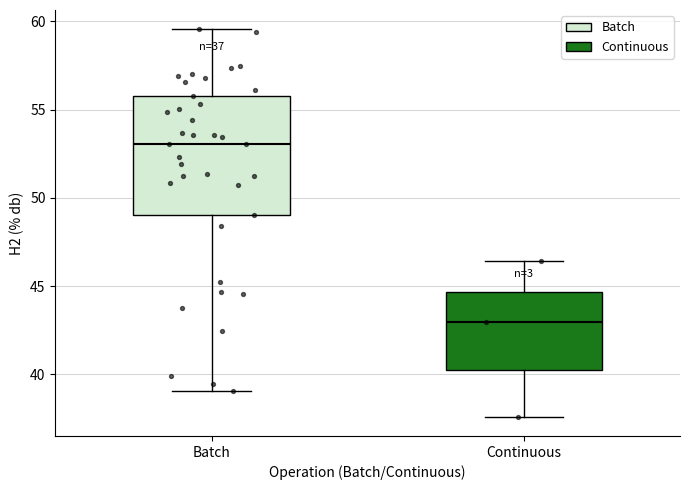

Which box's median line is the highest?

Batch